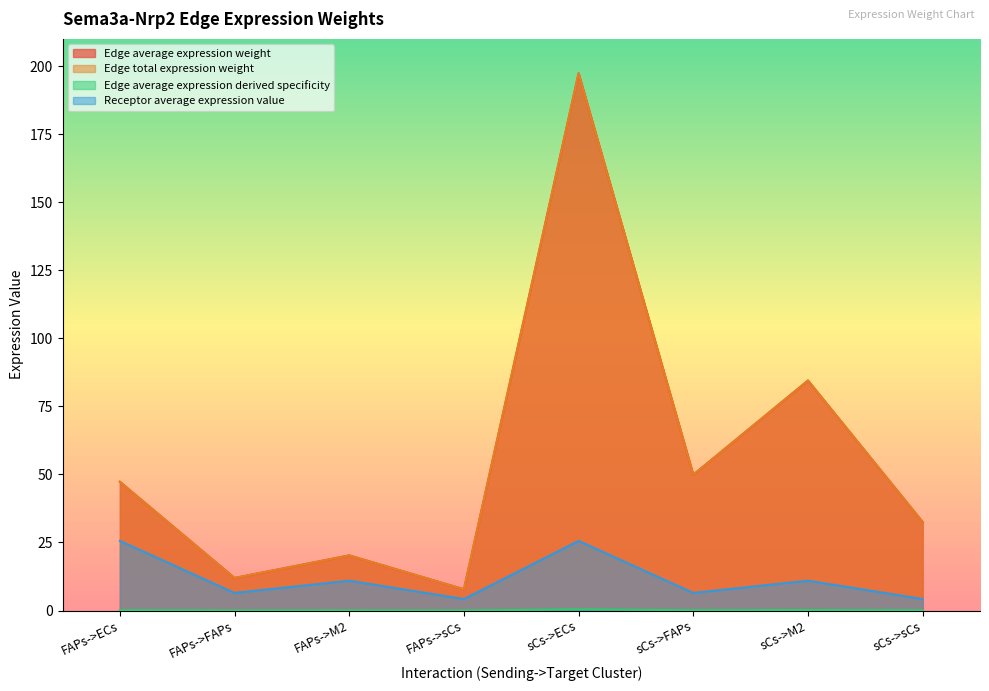

Does the chart display data point markers on the line(s)?

No